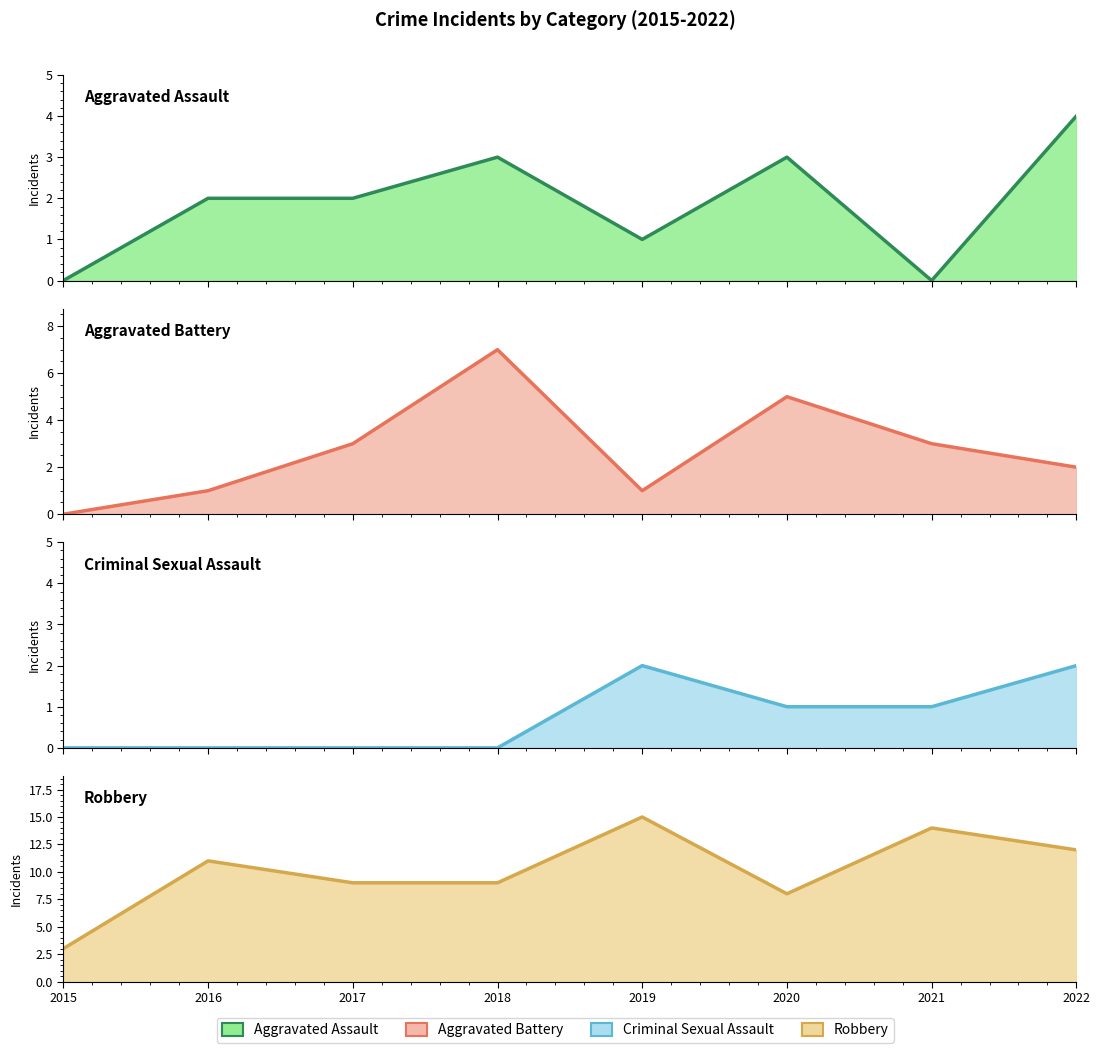

Which series changed the most between 2018 and 2022?

Aggravated Battery (line)